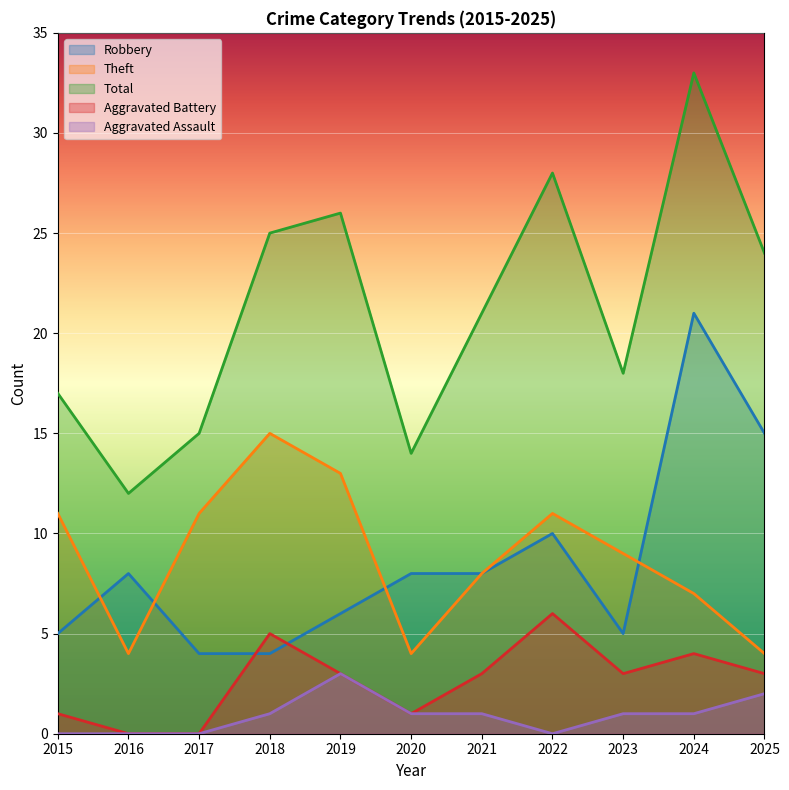

What is the highest value of the Robbery series?

21